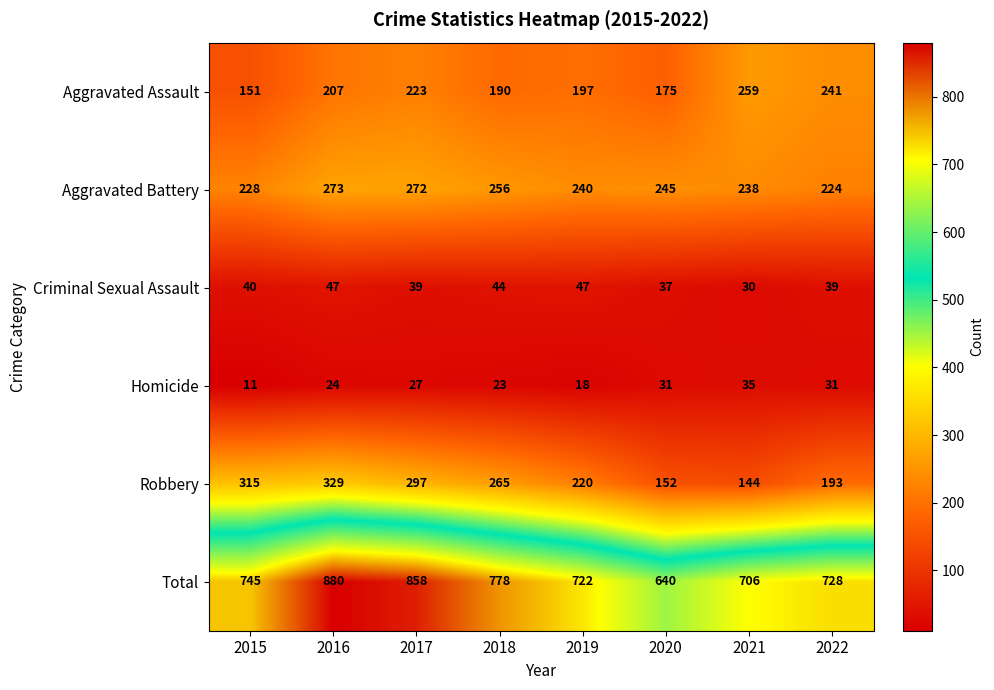

What is the total value across all series at 2018?

1556